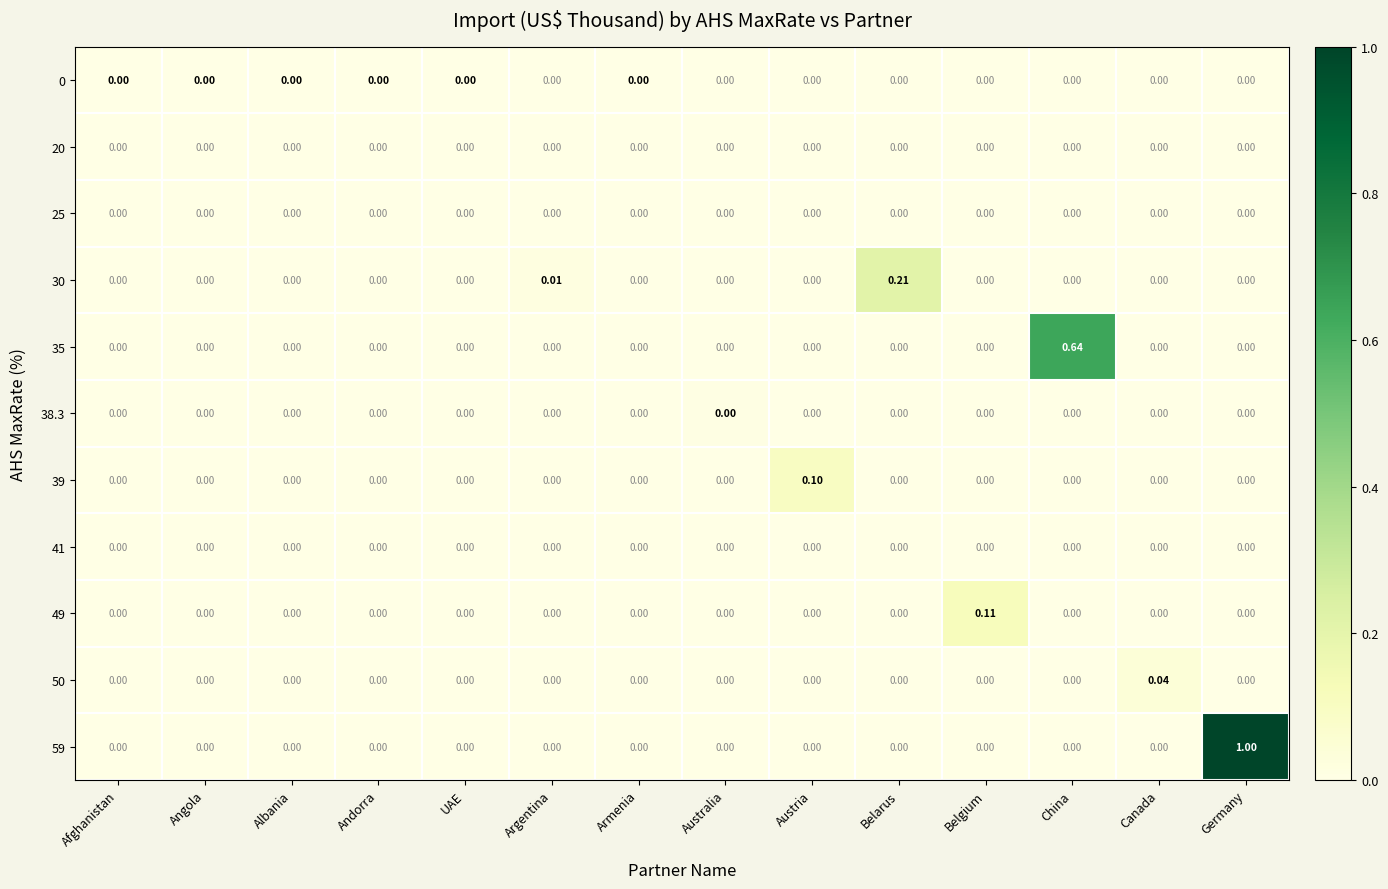

Which category has the highest value in the 49 series?

Belgium